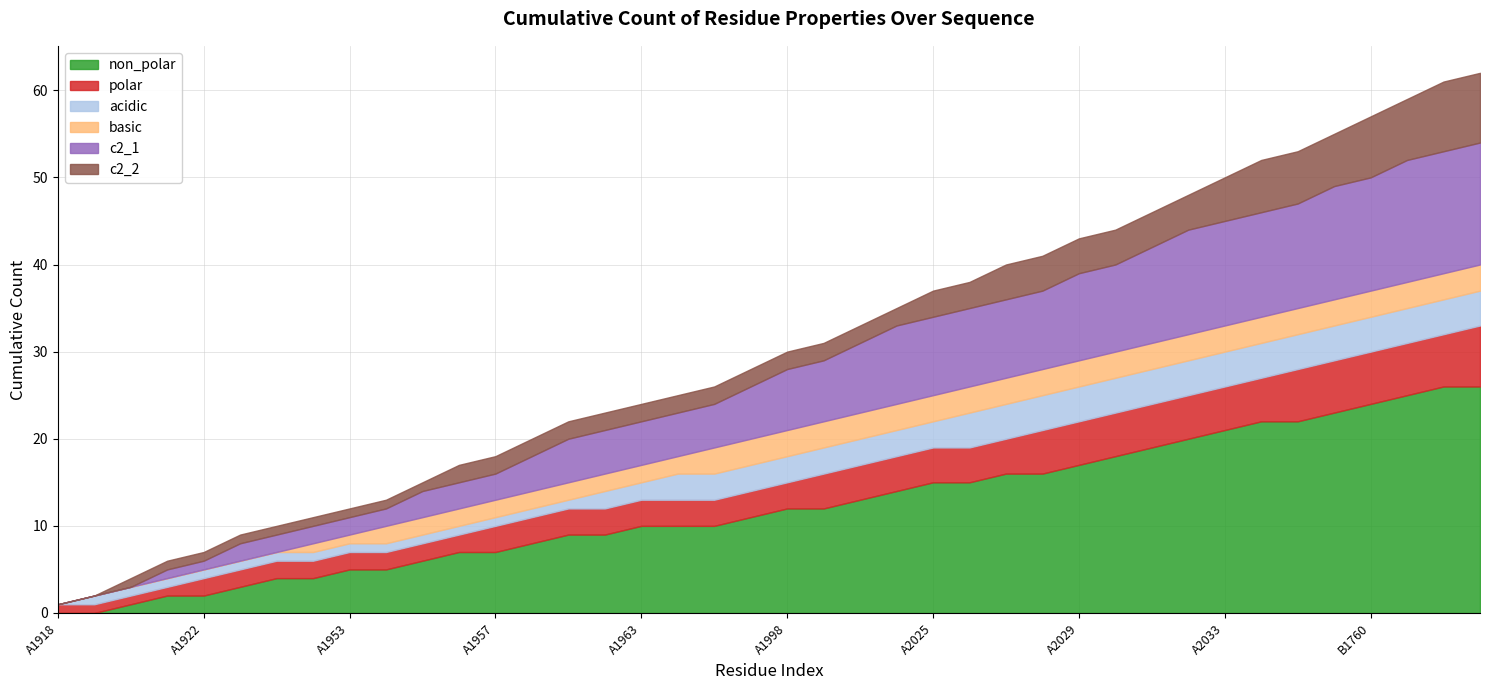

Which series has the largest range (max minus min)?

non_polar